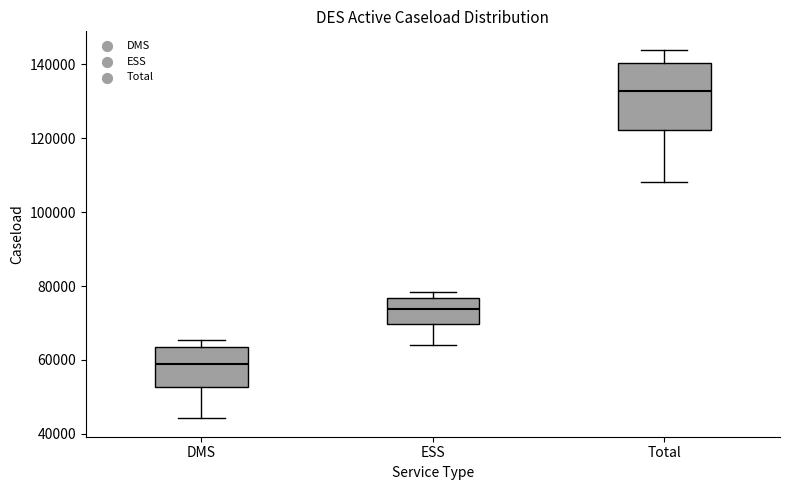

Which box is the tallest, from its lower edge to its upper edge?

Total